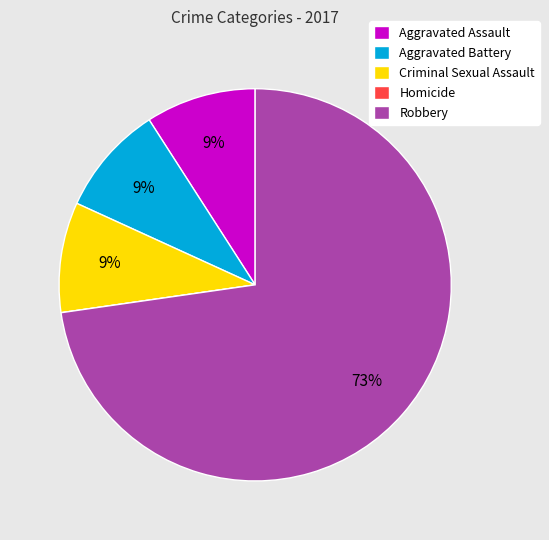

To the nearest percent, what is the combined percentage of Aggravated Assault and Criminal Sexual Assault?

18%